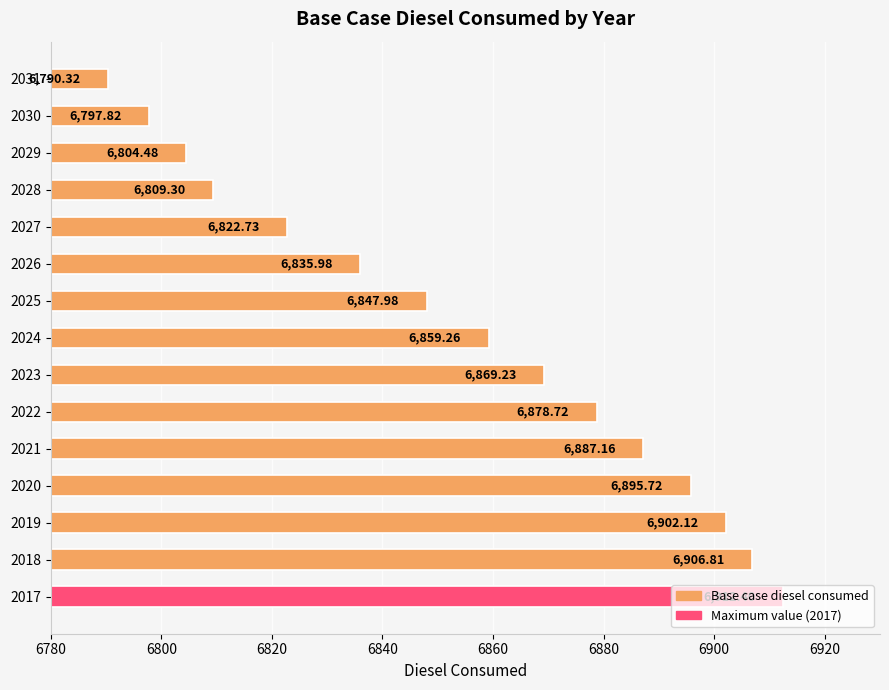

Which has a higher value, 2020 or 2021?

2020